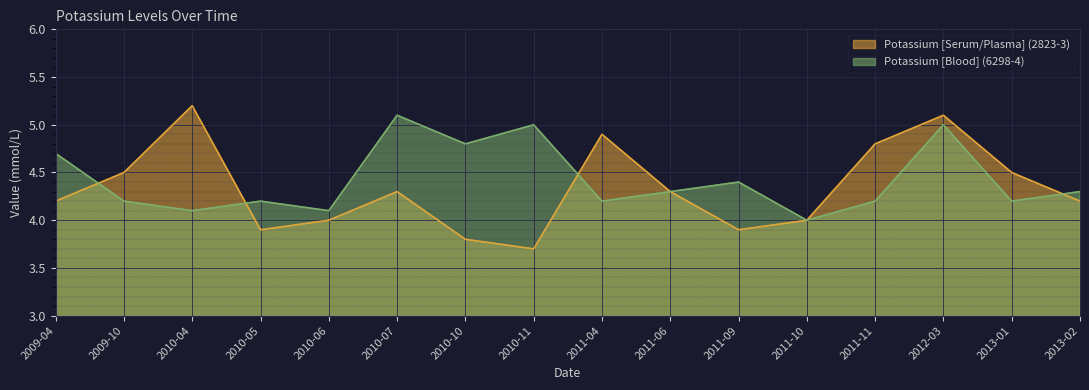

Rank the series at 2011-10 from highest to lowest value.

Potassium [Serum/Plasma] (2823-3), Potassium [Blood] (6298-4)